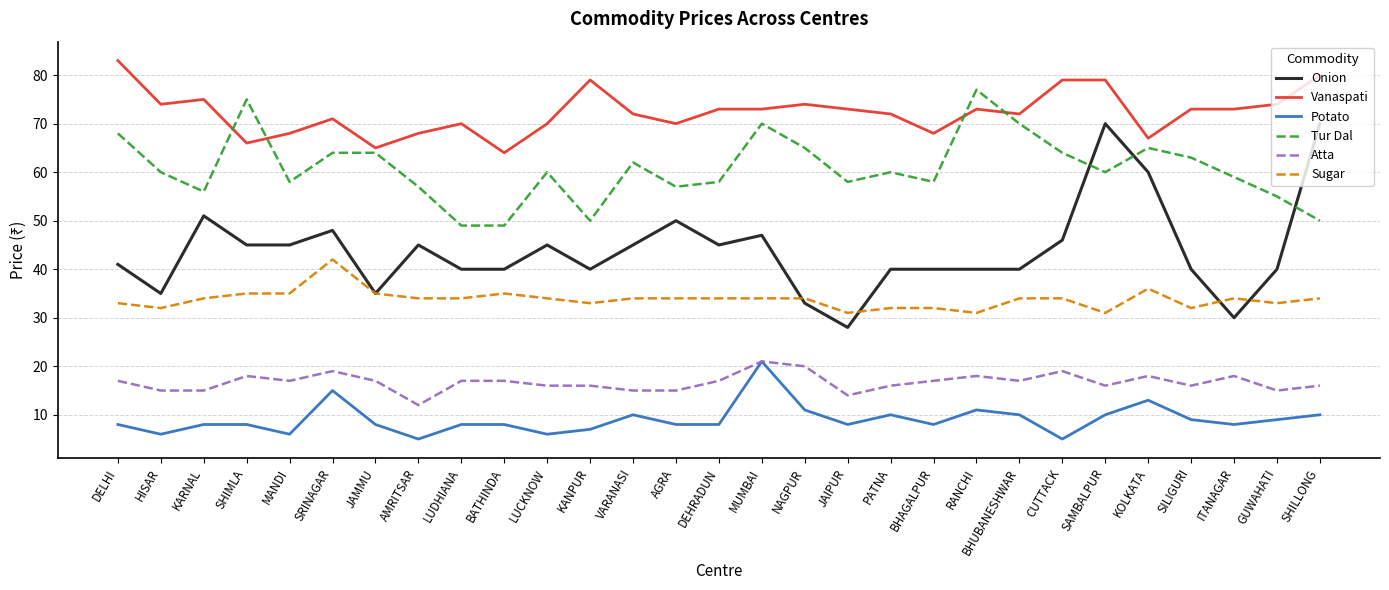

What is the lowest value of the Sugar series?

31